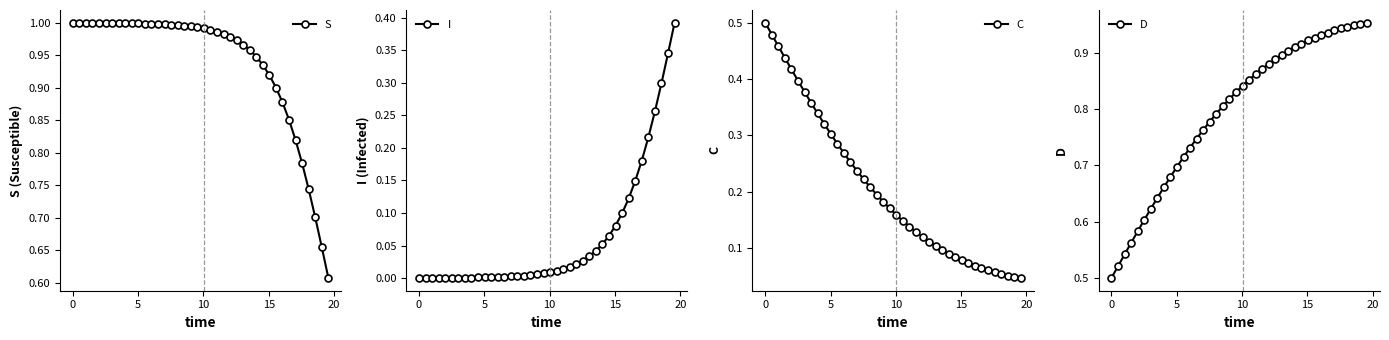

How many intersections are there between I and C?

1